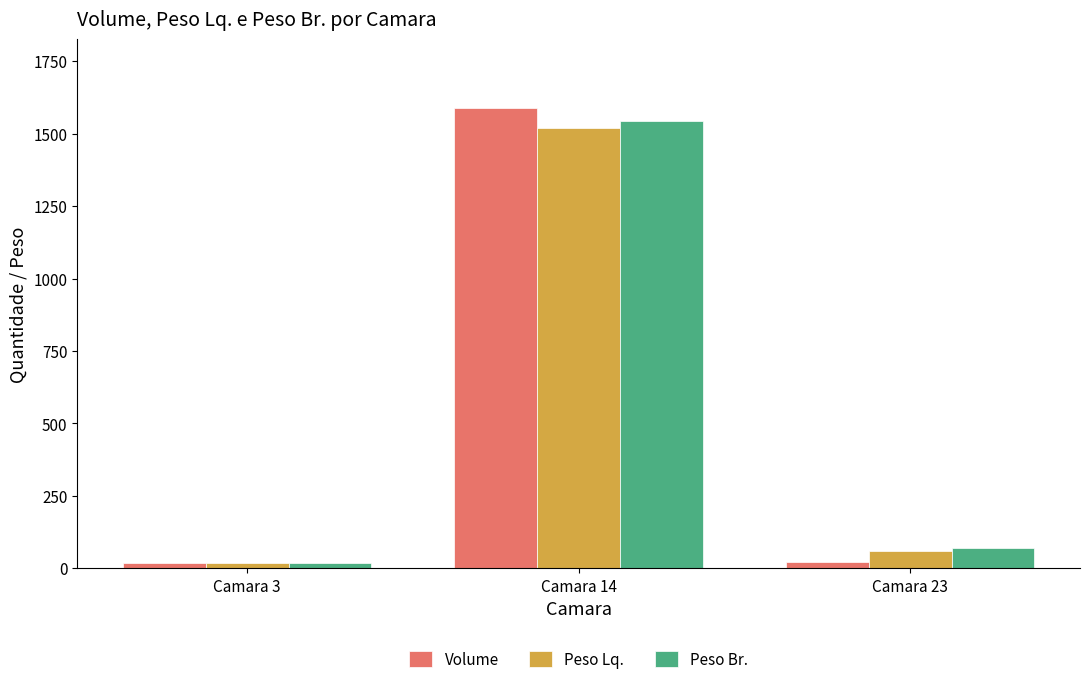

Which series has the largest range (max minus min)?

Volume